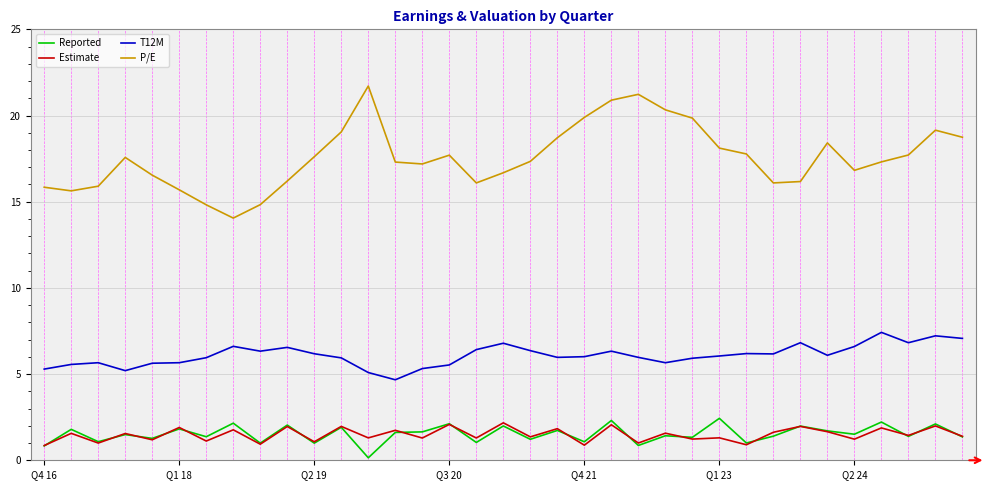

True or false: T12M and P/E intersect in this chart.

False